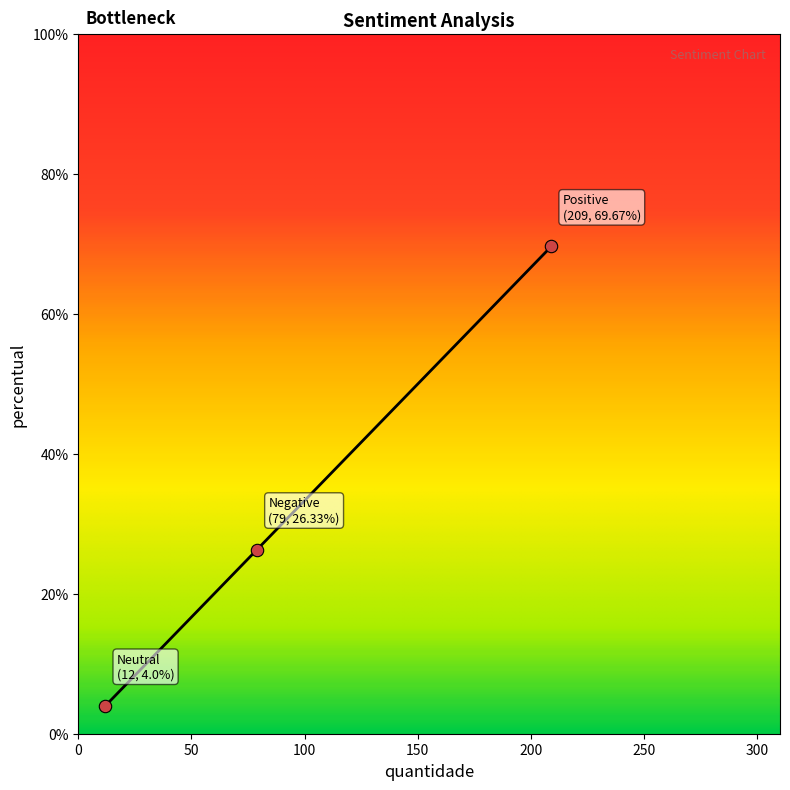

What is the sum of all values?

100.0